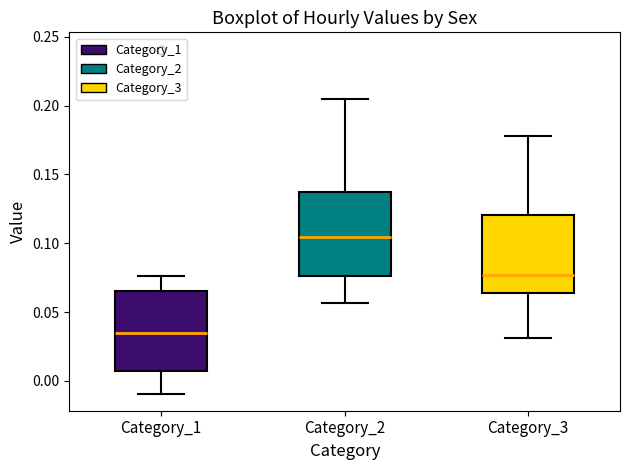

Reading left to right, read every box against the y-axis: the position of its median line, the range the box covers, and the ends of its whiskers. The values are not printed on the chart, so give them approximately, as read against the axis.

Category_1: median 0.035, box 0.005 to 0.065, whiskers -0.010 to 0.075
Category_2: median 0.105, box 0.075 to 0.135, whiskers 0.055 to 0.205
Category_3: median 0.075, box 0.065 to 0.120, whiskers 0.030 to 0.180